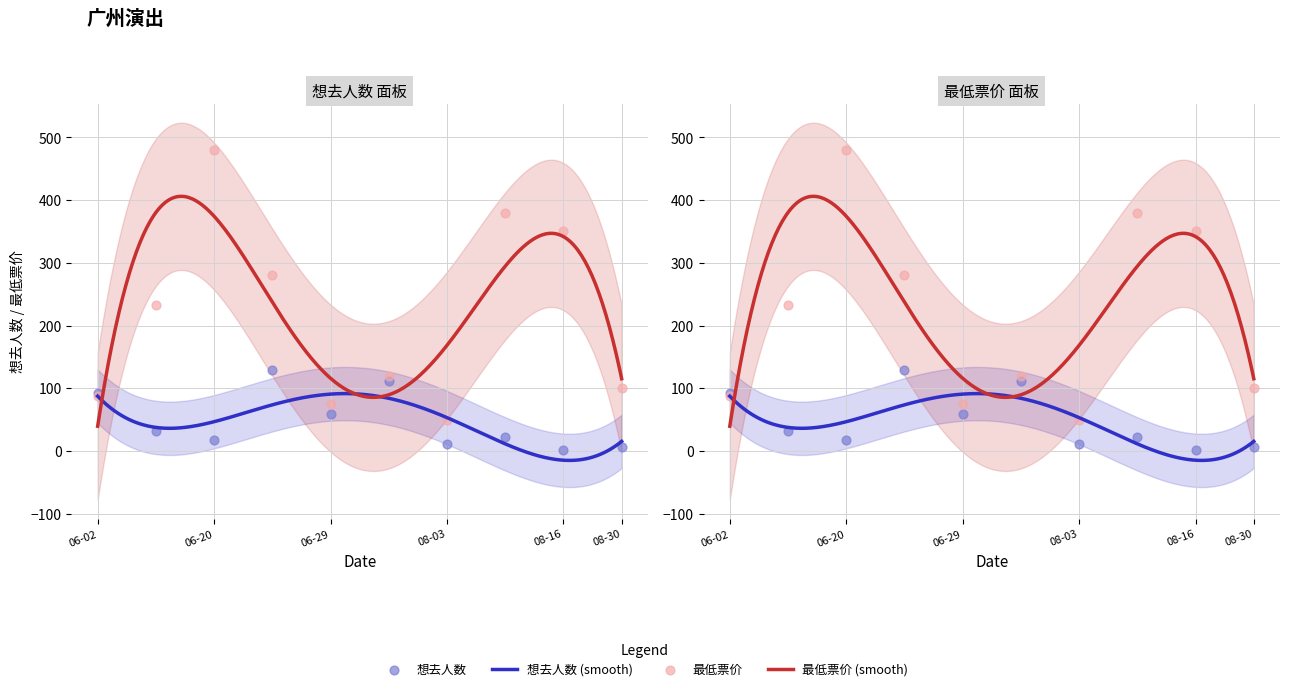

Which series reaches the maximum Y coordinate?

最低票价